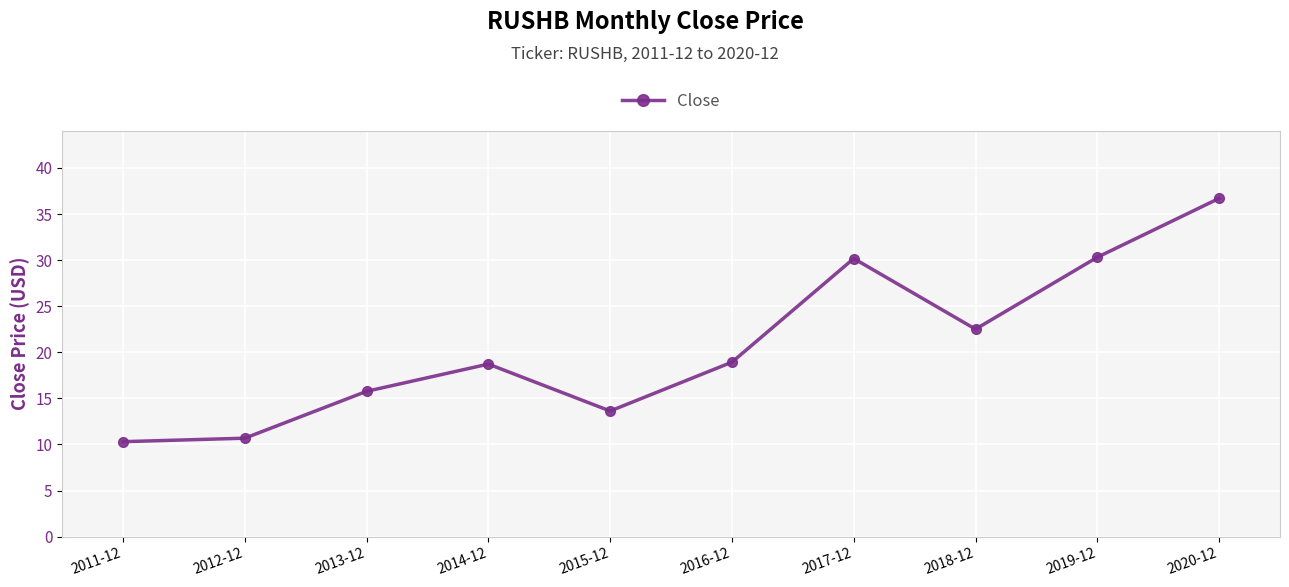

What is the average value?

20.8